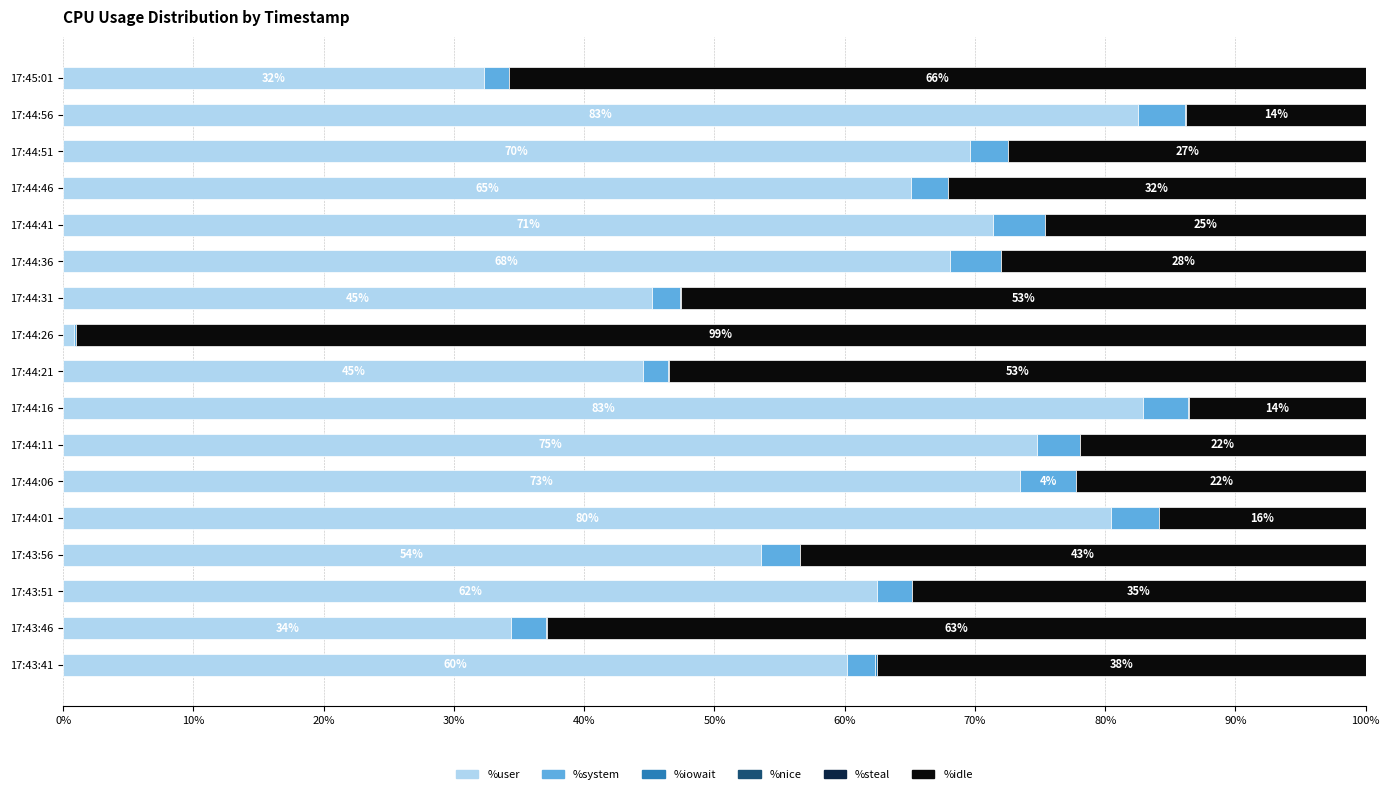

The value of %user at 17:44:11 is 74.8. True or false?

True